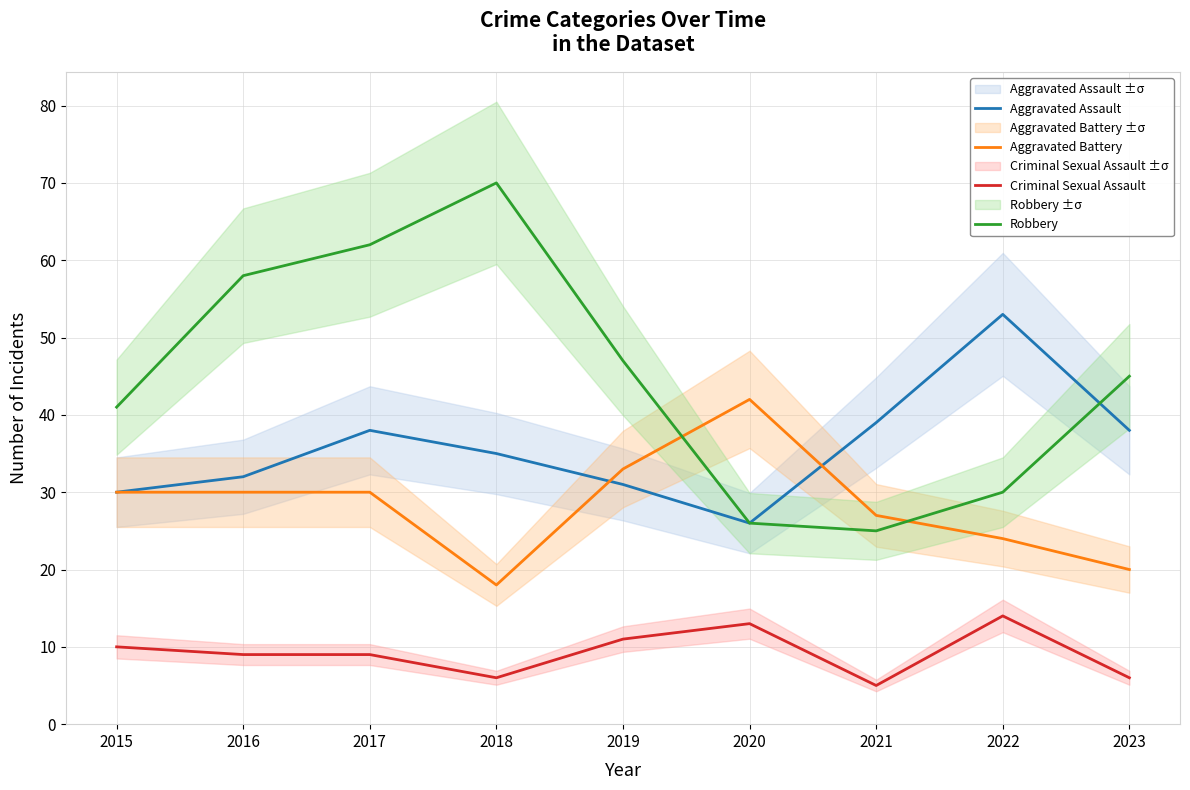

Reading left to right, what are all the values shown in this chart?

Aggravated Assault: 30	32	38	35	31	26	39	53	38
Aggravated Battery: 30	30	30	18	33	42	27	24	20
Criminal Sexual Assault: 10	9	9	6	11	13	5	14	6
Robbery: 41	58	62	70	47	26	25	30	45